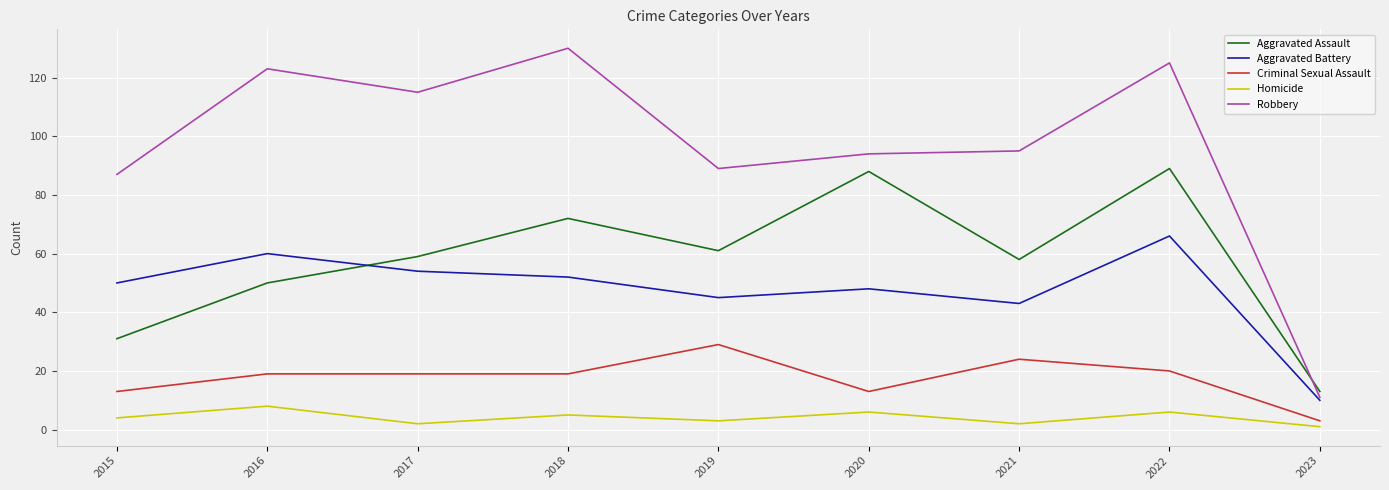

Does the chart have visible grid lines?

Yes